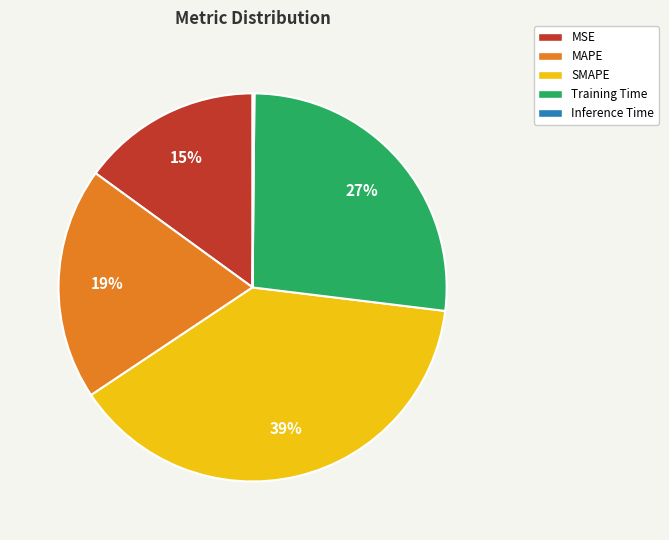

The SMAPE slice represents 39% of the pie. True or false?

True